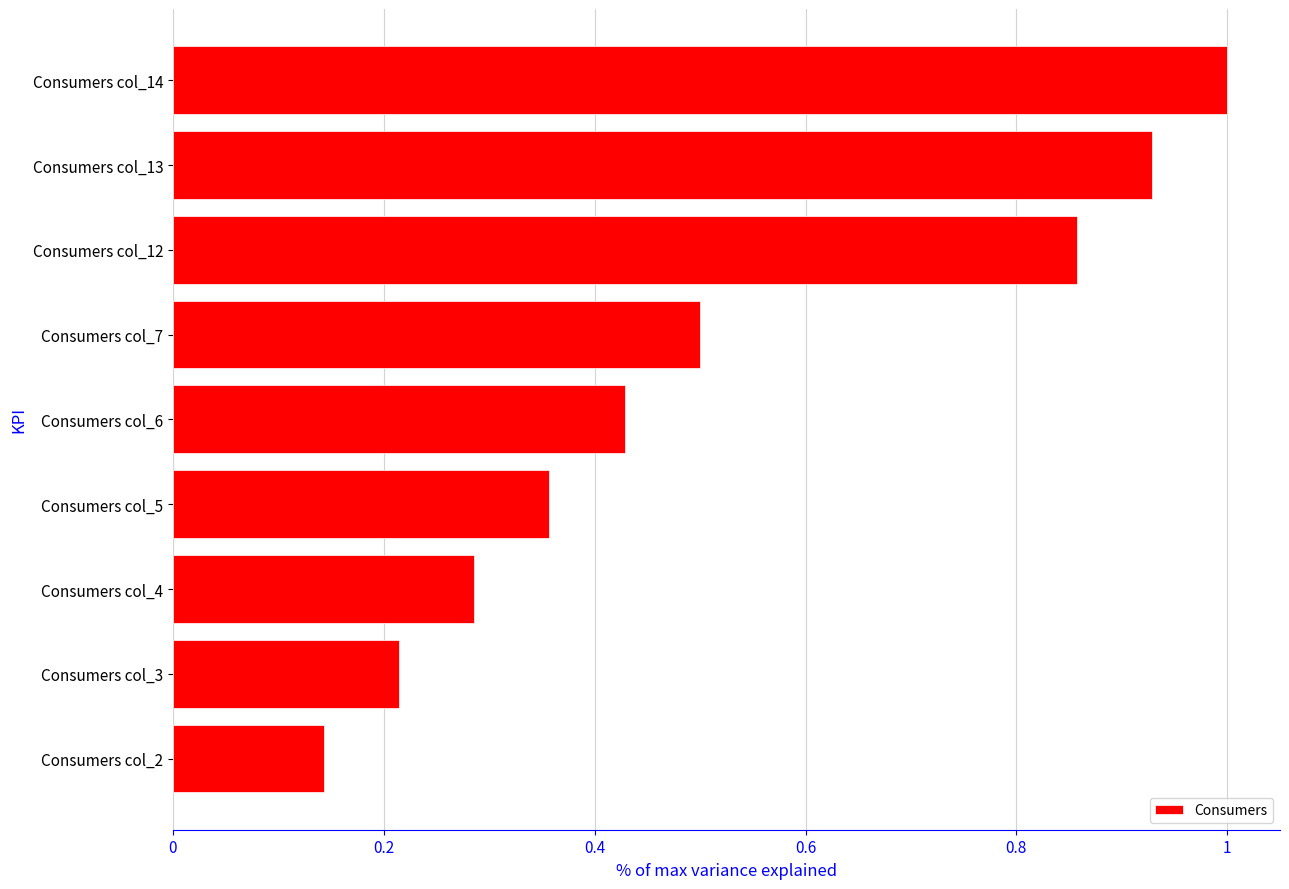

Between Consumers col_6 and Consumers col_3, which is larger?

Consumers col_6